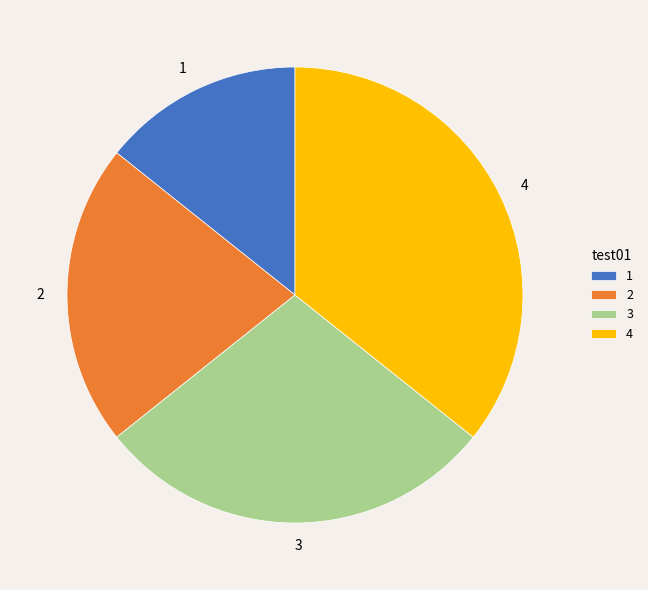

Is there any slice that represents more than half of the pie?

No